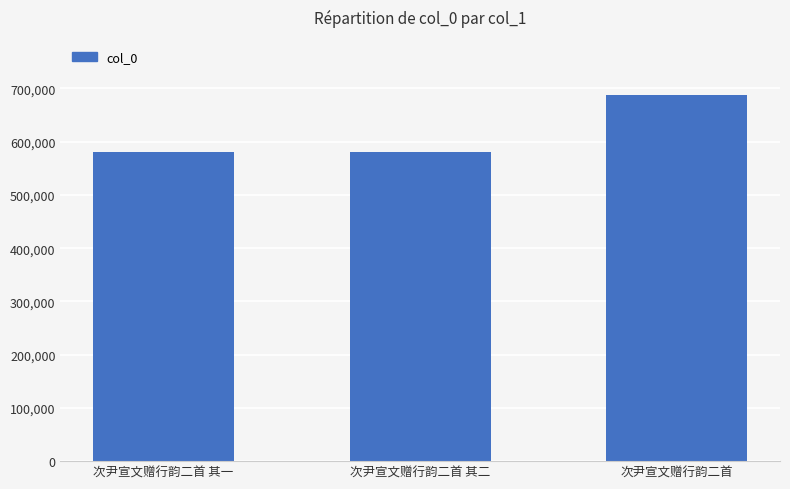

What is the difference between the second highest and minimum values?

1